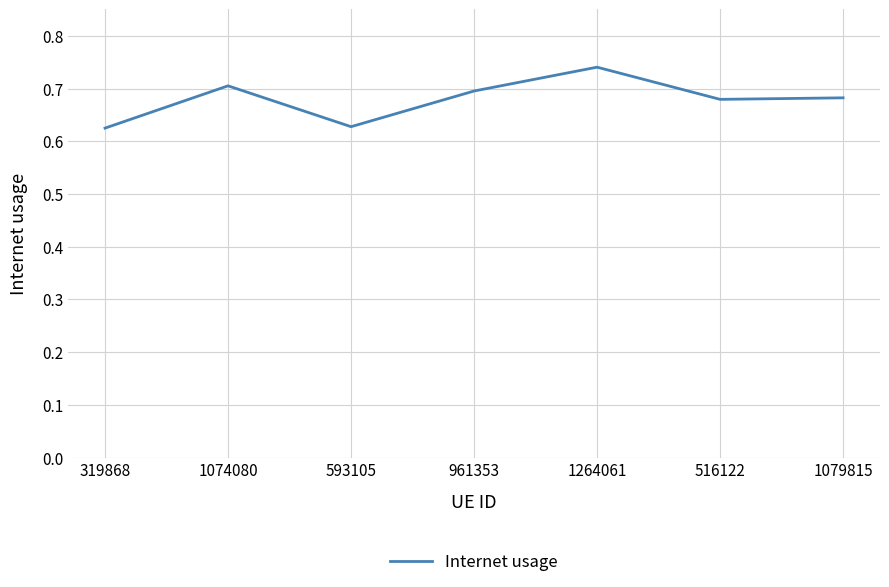

Count the values in the range 0 to 1.

7